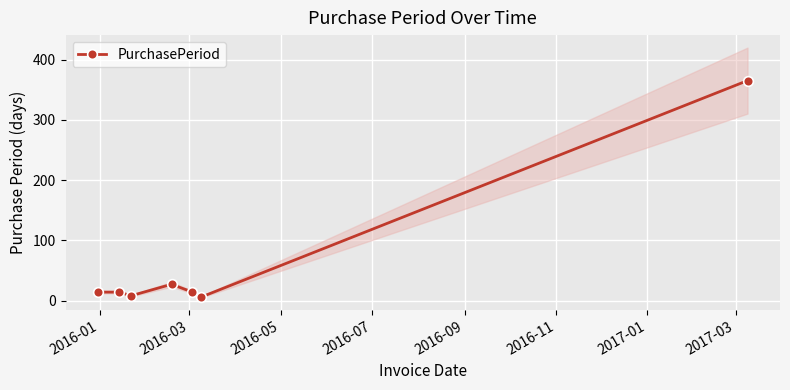

What is the difference between the maximum and minimum values?

359